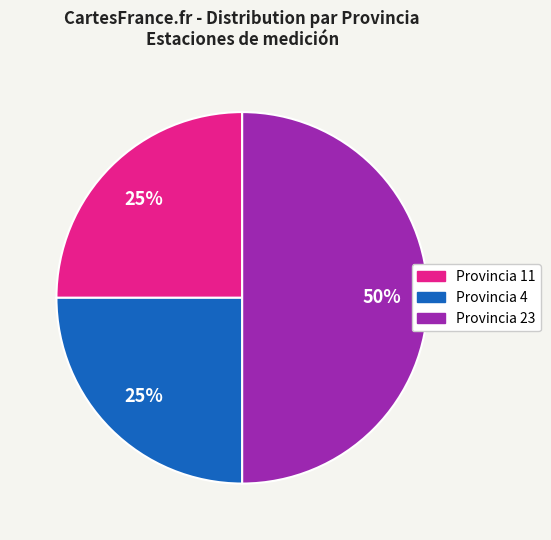

To the nearest percent, what is the difference between the largest and smallest slice percentages?

25%